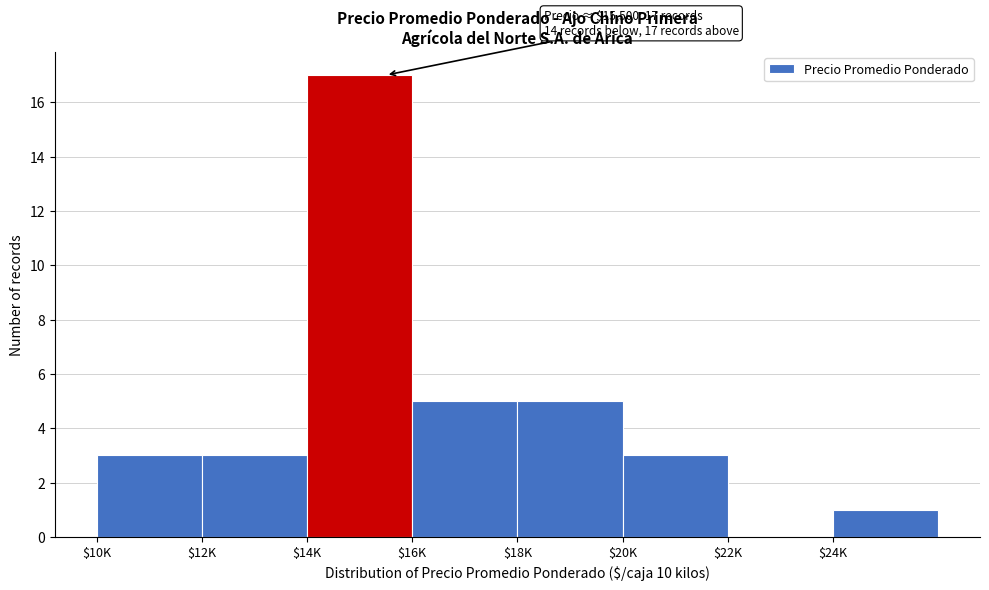

What is the maximum value shown in the chart?

17